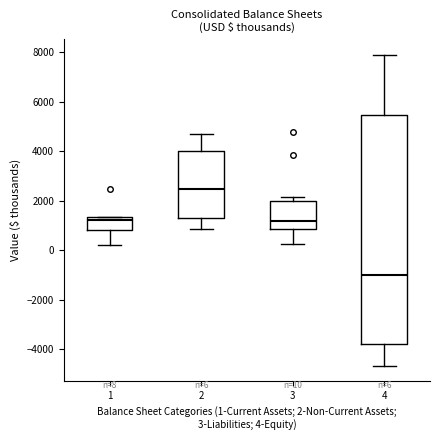

Comparing the boxes themselves (not the whiskers), which one is the tallest?

4